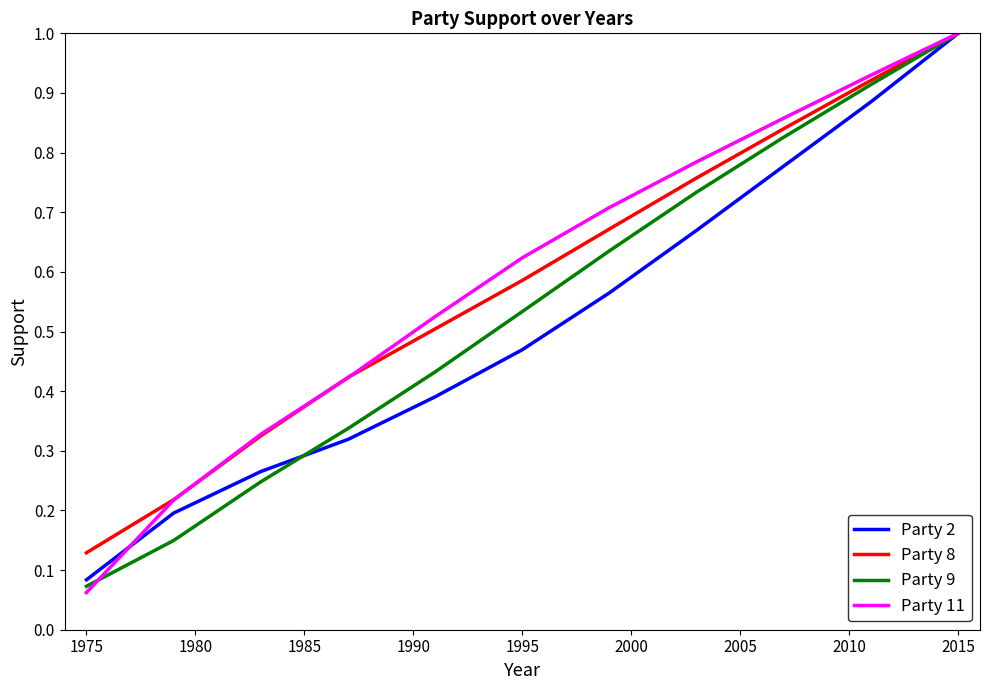

Which series has the widest spread of values?

Party 11